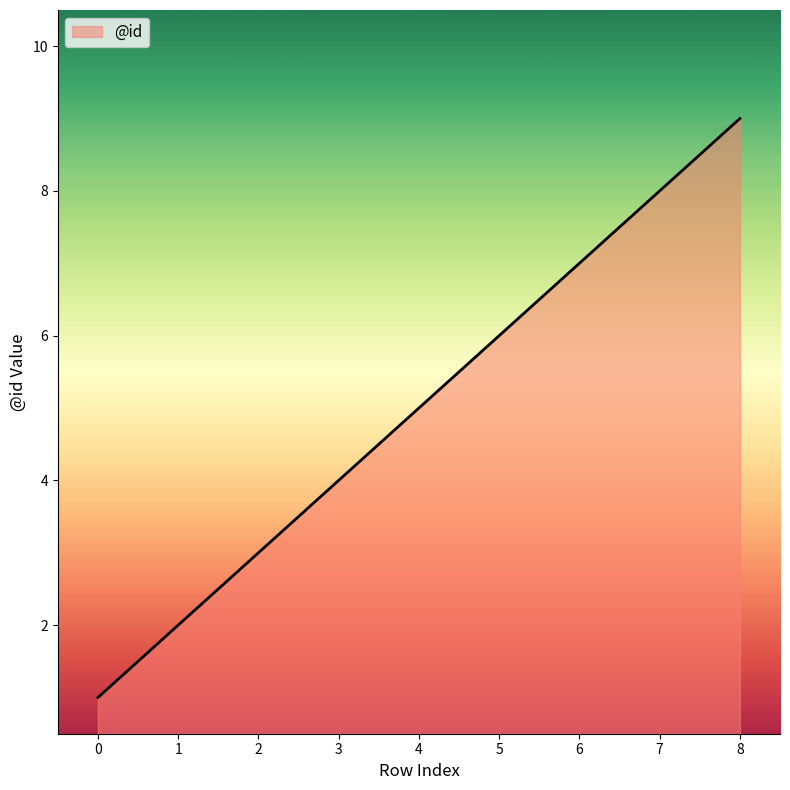

Which has a higher value, 0 or 8?

8